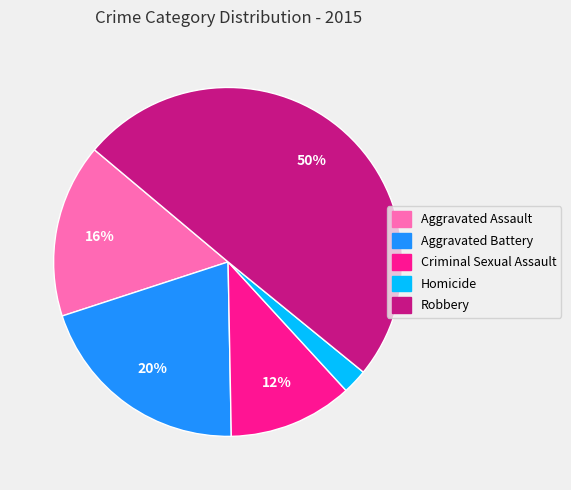

True or false: Aggravated Battery accounts for 34% of the total.

False